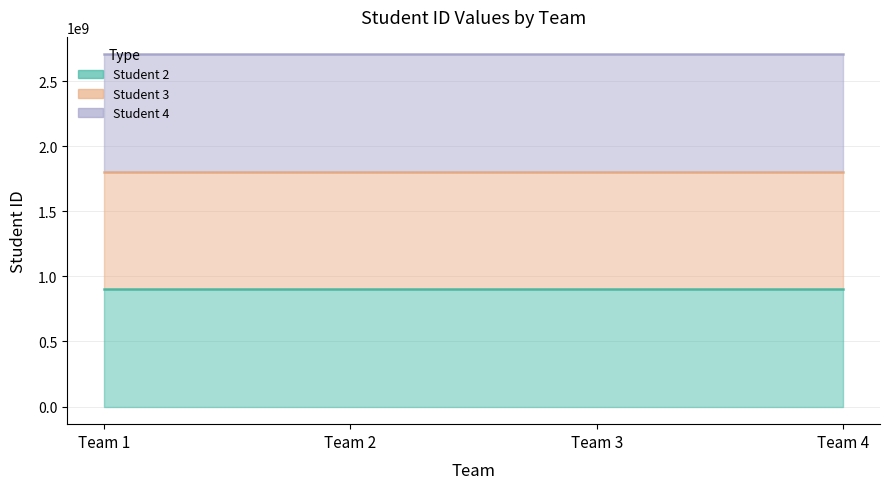

Is it true that Student 2 equals 901234514 at Team 4?

True